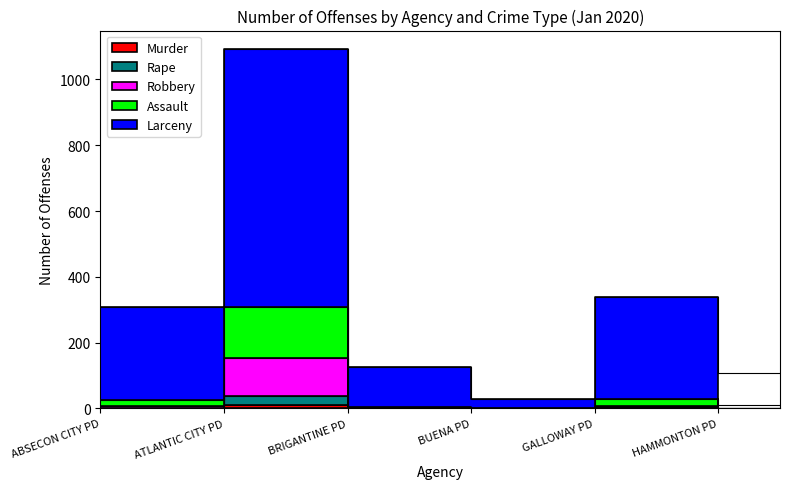

What are all the series names shown in the legend?

Murder, Rape, Robbery, Assault, Larceny